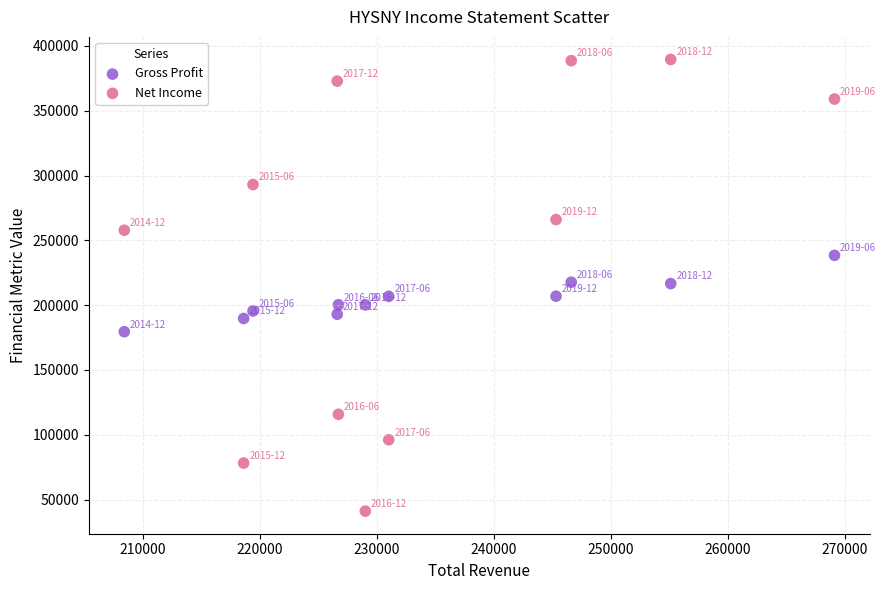

Which series has the largest Y range (max minus min)?

Net Income